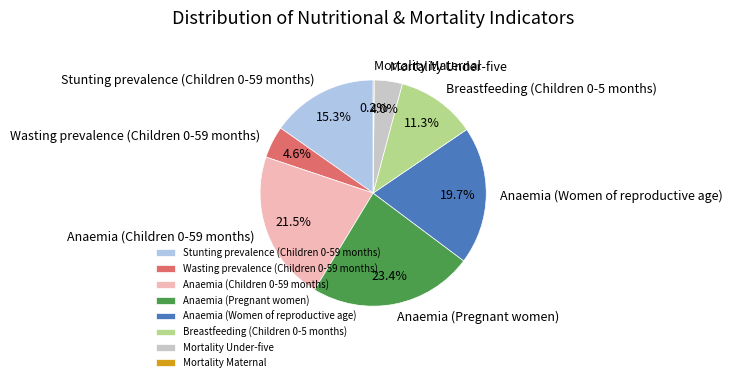

Which slice is the largest?

Anaemia (Pregnant women)